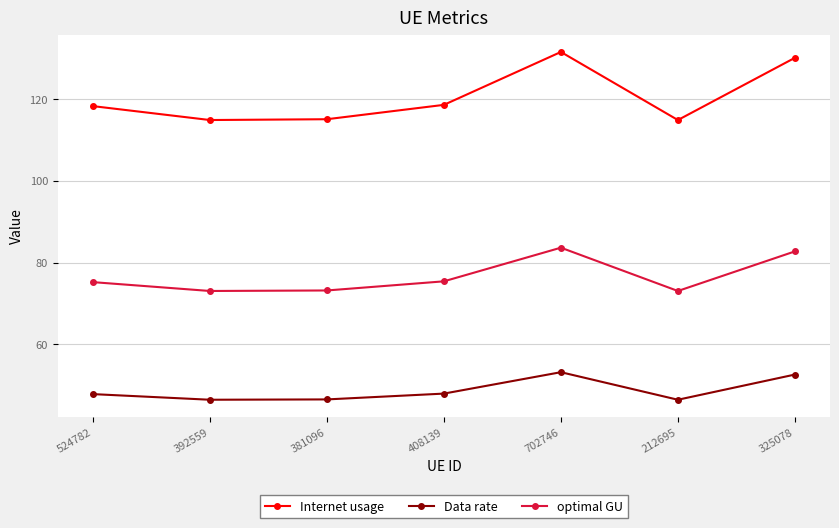

What are all the series names shown in the legend?

Internet usage, Data rate, optimal GU